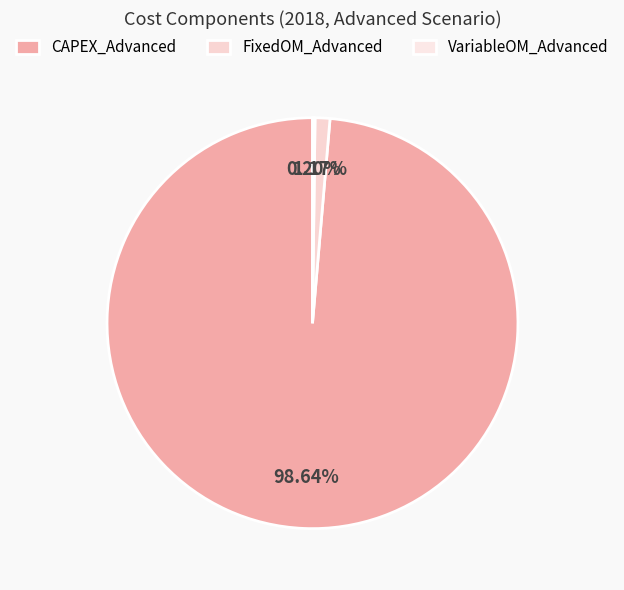

Rank the categories by value from highest to lowest.

CAPEX_Advanced, FixedOM_Advanced, VariableOM_Advanced